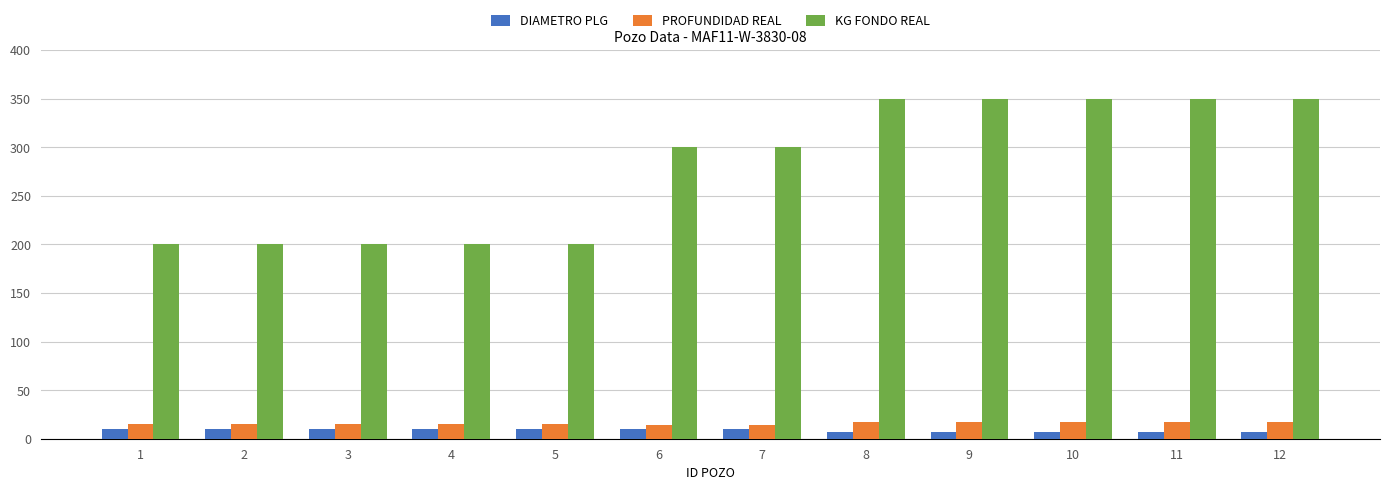

List the series in order of their peak value, highest first.

KG FONDO REAL, PROFUNDIDAD REAL, DIAMETRO PLG